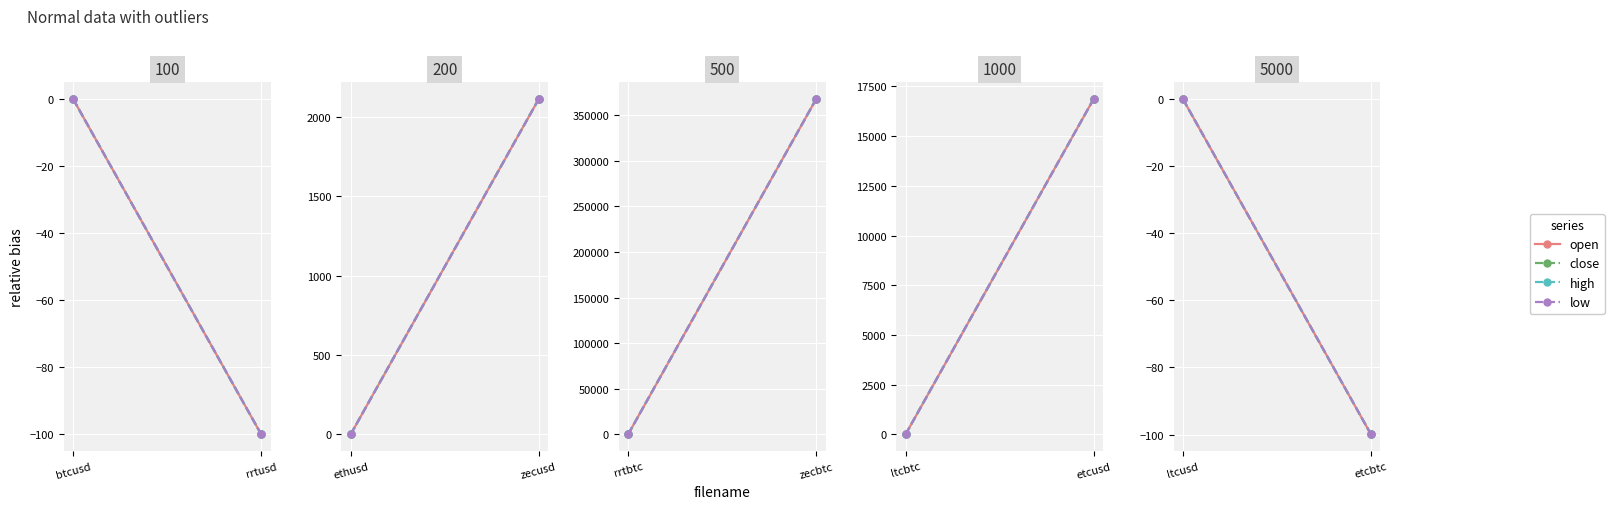

How many lines are shown in the chart?

4